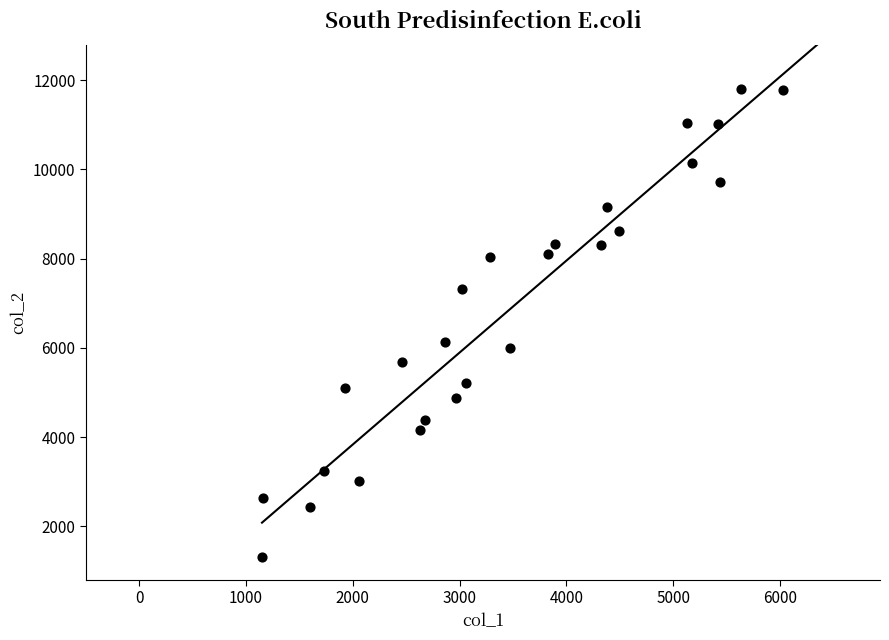

What Y value in the scatter plot is closest to 6551?

6125.3